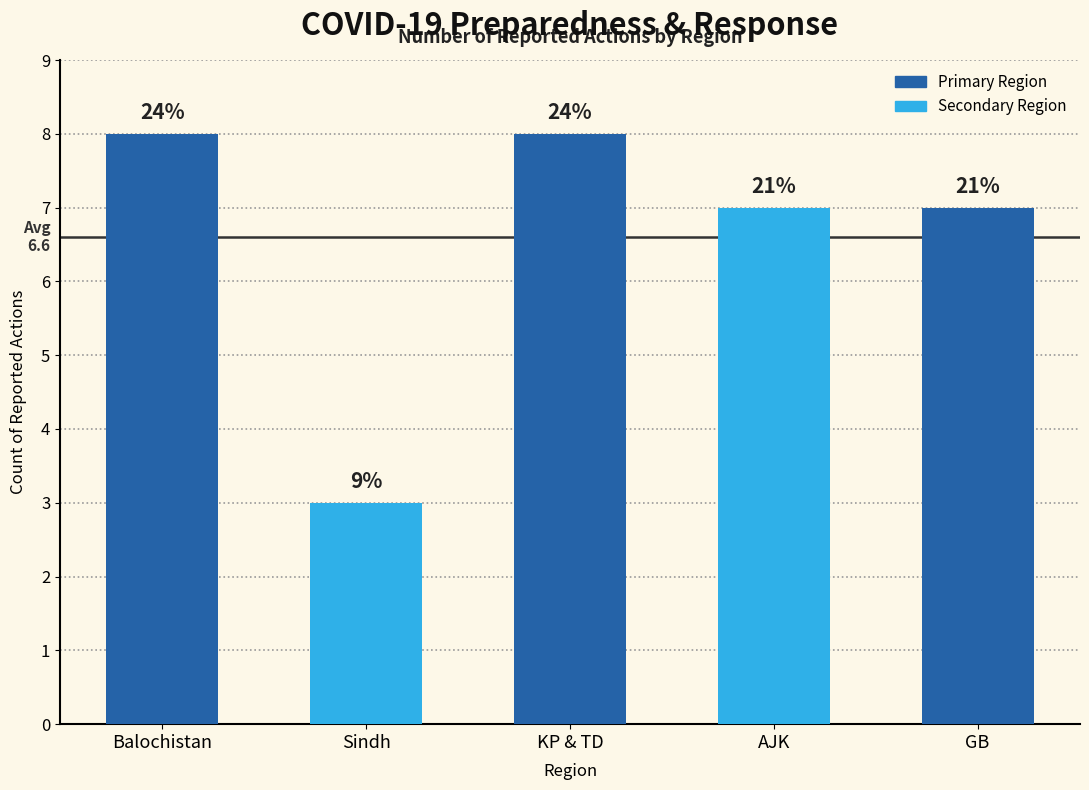

Reading left to right, transcribe all the data shown in this chart.

Balochistan=8	Sindh=3	KP & TD=8	AJK=7	GB=7